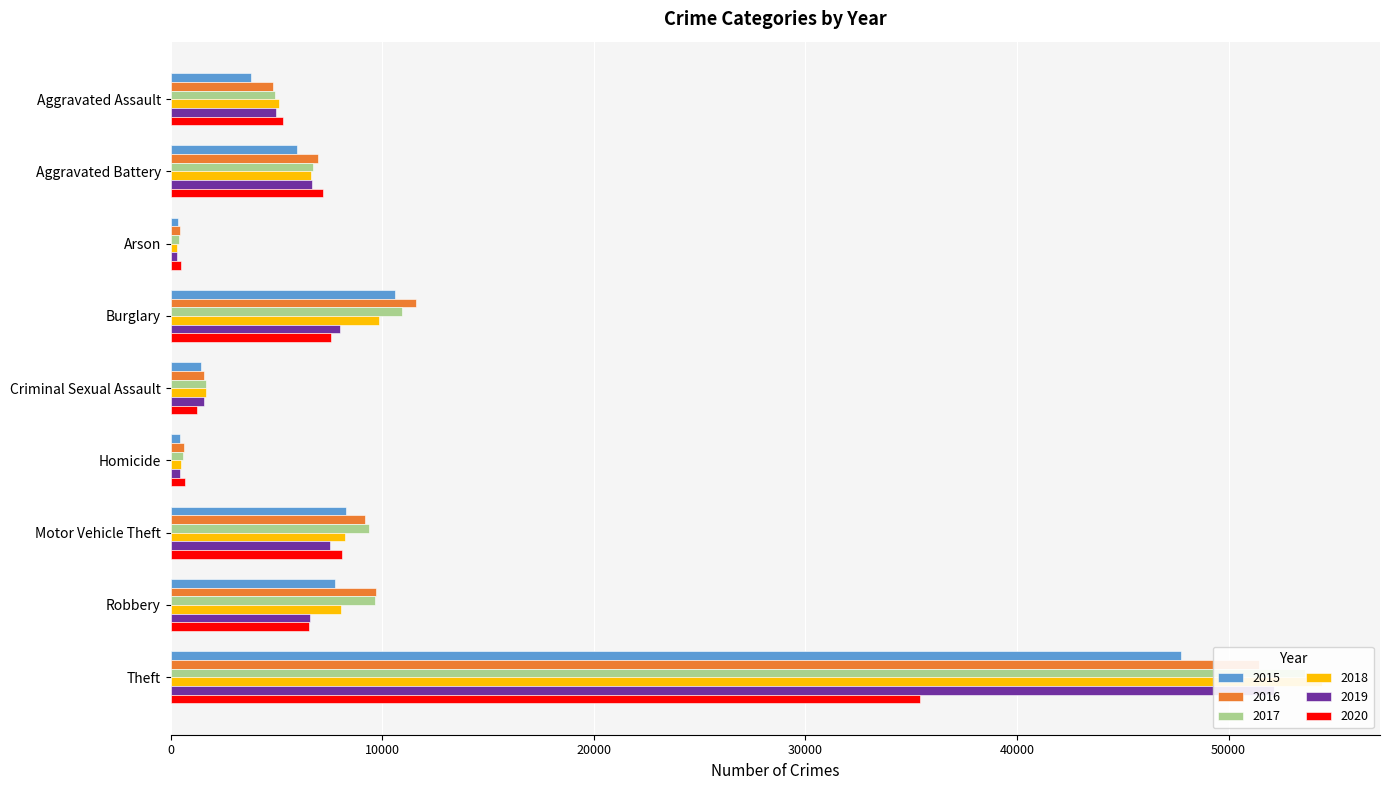

At how many categories does at least one series exceed 43625?

1